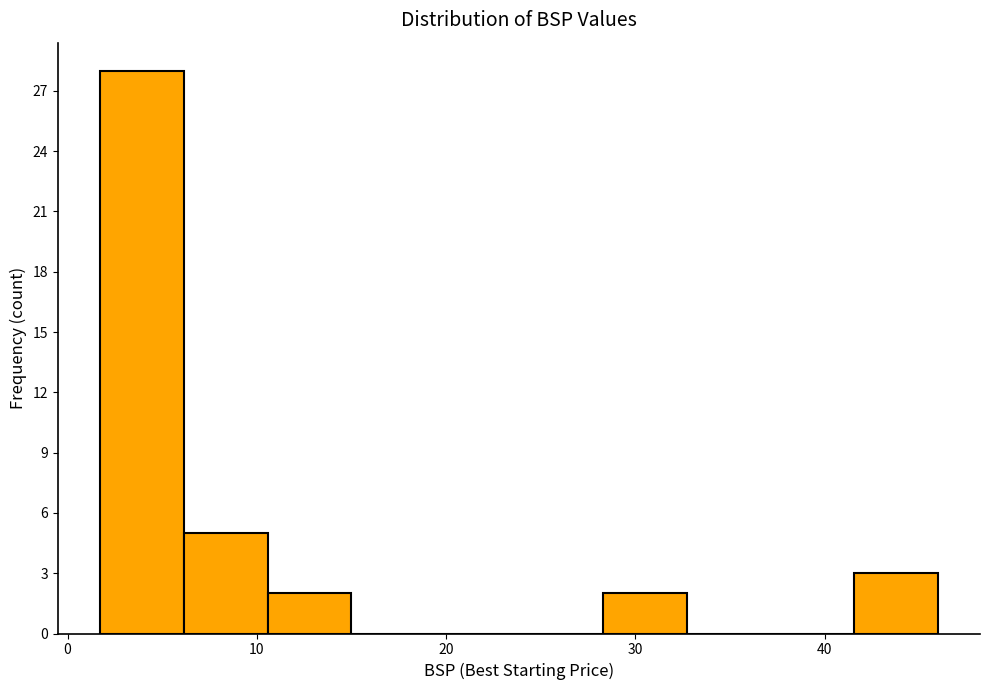

Reading left to right, transcribe this chart: for each bar, give the range it covers on the x-axis and its height. Neither the bar edges nor the heights are printed on the chart, so give them approximately, as read against the axes.

2 to 6: 28
6 to 11: 5
11 to 15: 2
15 to 19: 0
19 to 24: 0
24 to 28: 0
28 to 33: 2
33 to 37: 0
37 to 42: 0
42 to 46: 3